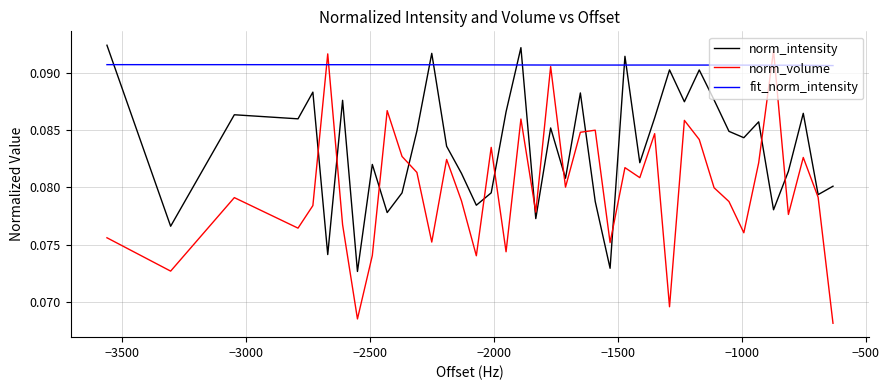

Count the fit_norm_intensity values in the range 0 to 1.

40